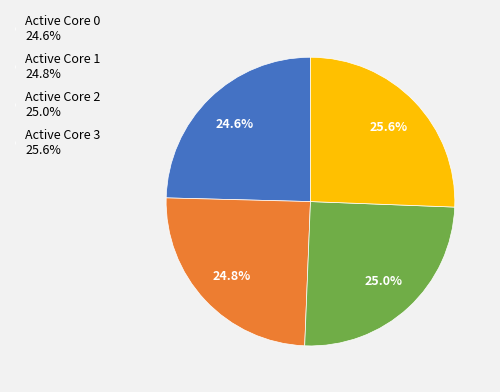

How many segments does this pie chart have?

4